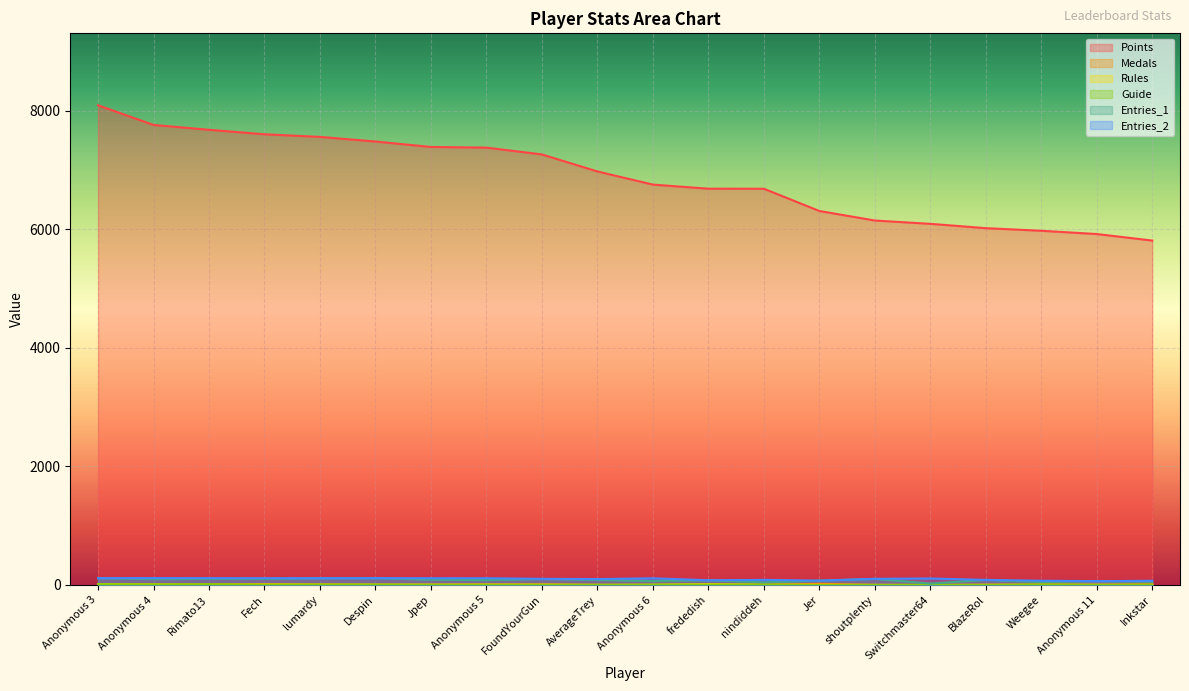

True or false: Points has a value of 2028 at FoundYourGun.

False